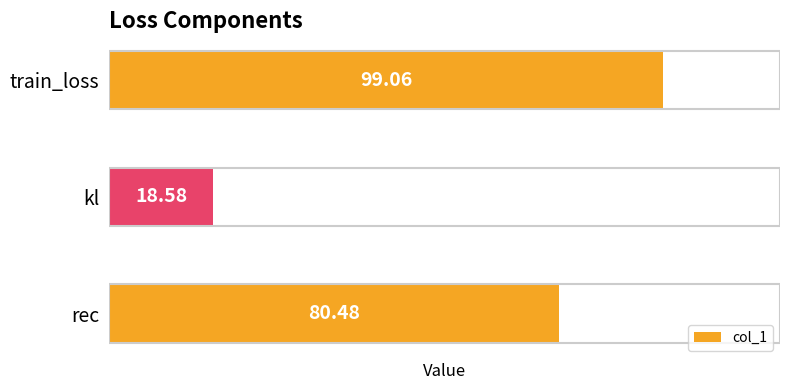

What is the minimum value shown in the chart?

18.6